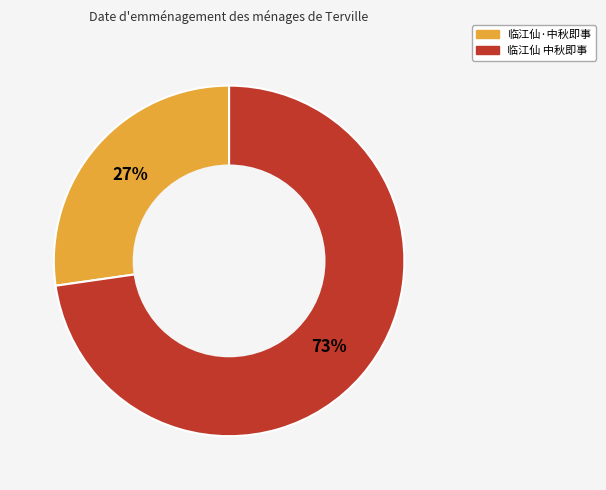

To the nearest percent, what portion does 临江仙 中秋即事 represent?

73%